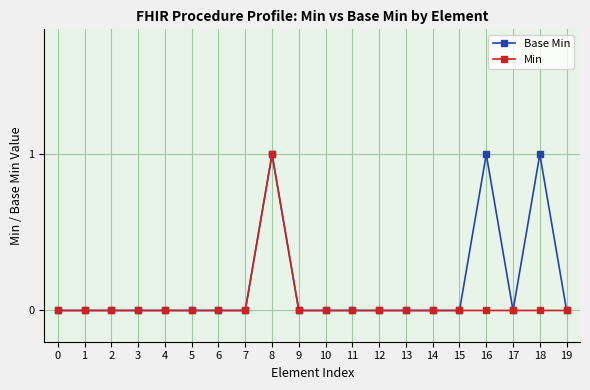

How many distinct data groups are displayed?

2